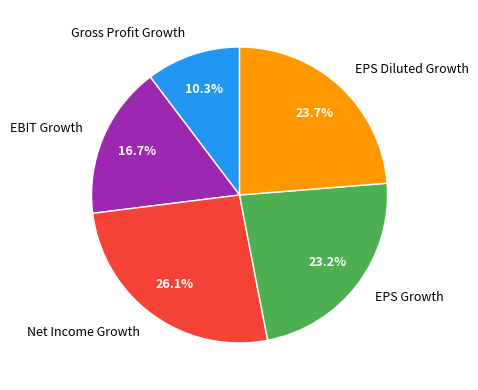

What is the smallest slice in the pie chart?

Gross Profit Growth